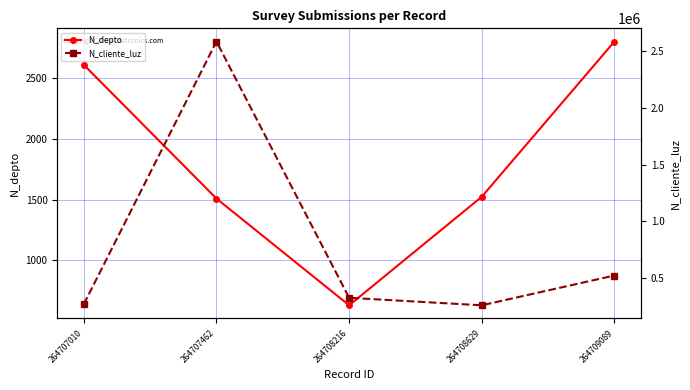

How many lines are shown in the chart?

2